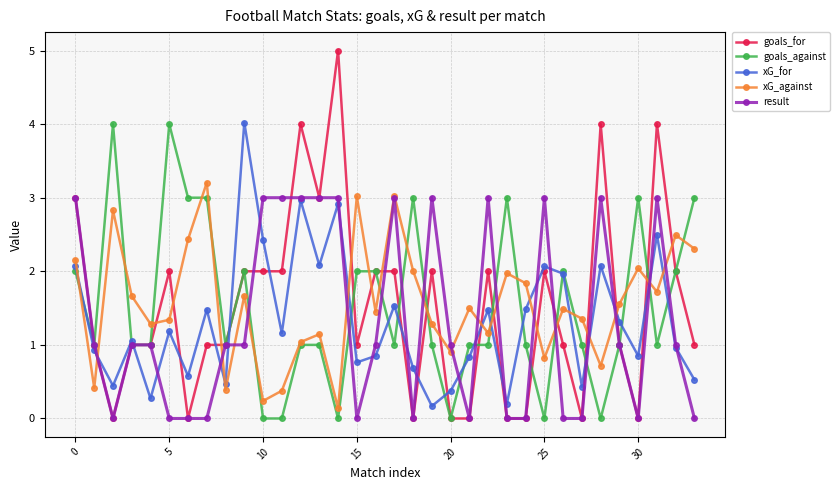

True or false: result has more than 1 interior local peaks.

True